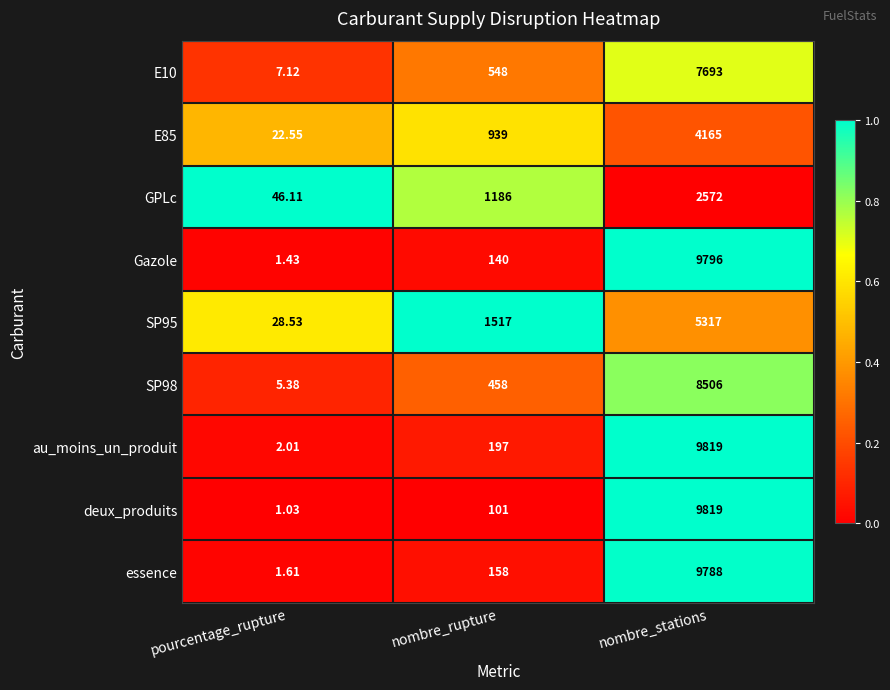

Which series has the widest spread of values?

deux_produits